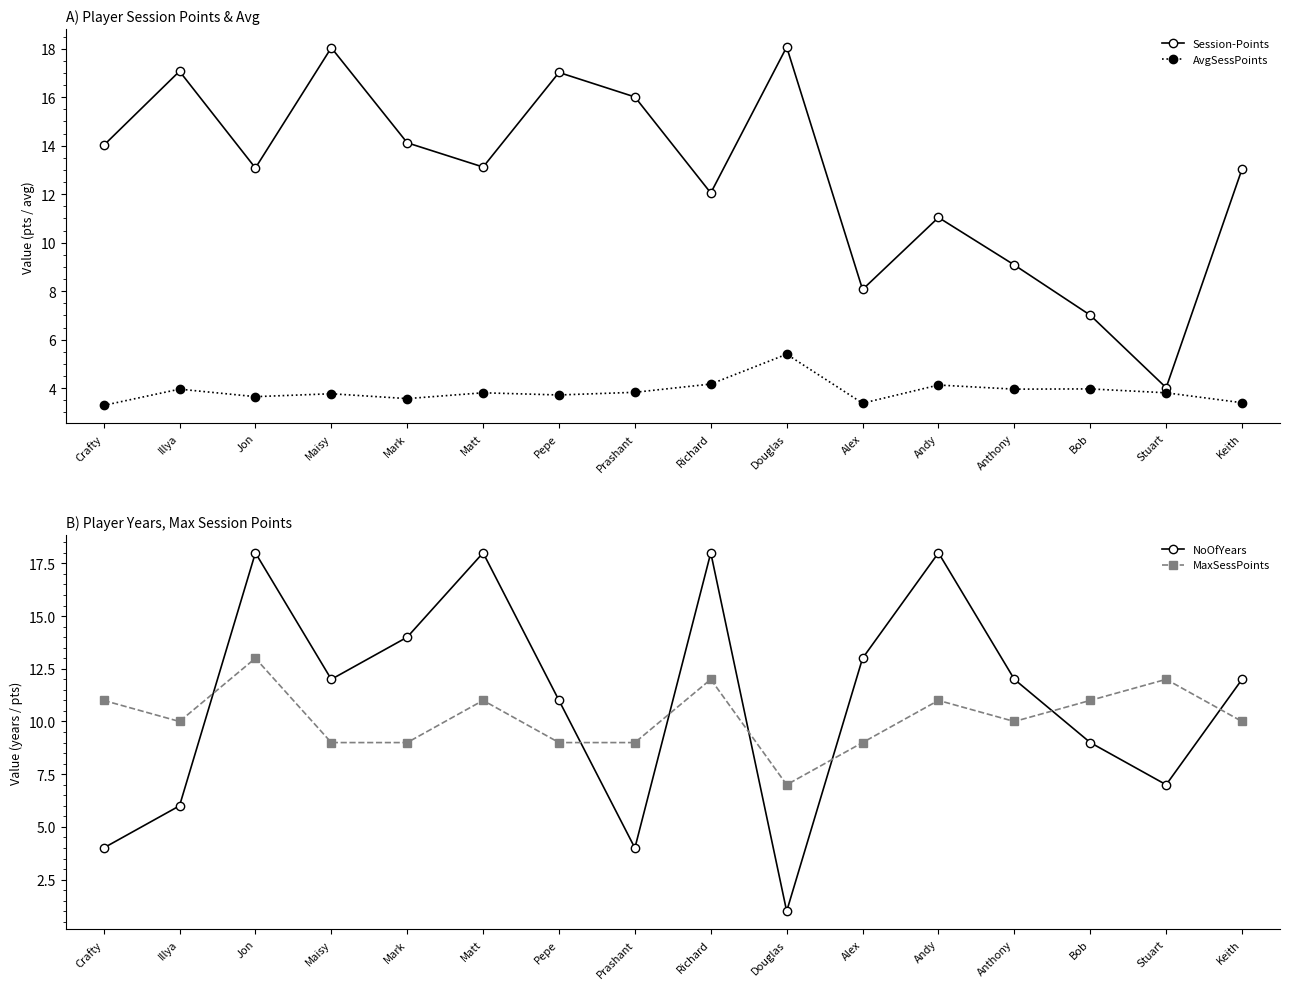

How many series are shown in this chart?

4